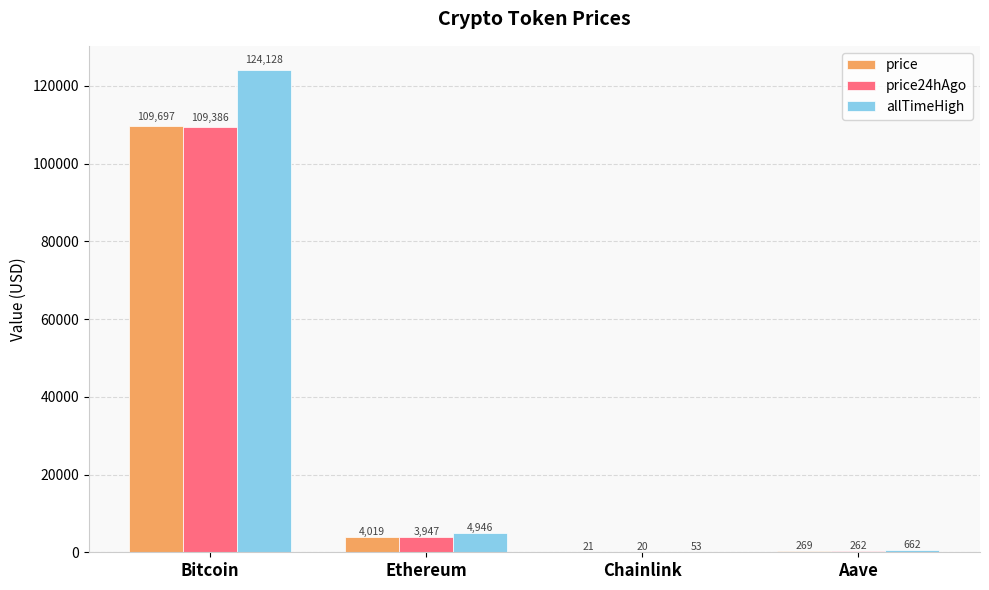

Is the value of price at Bitcoin greater than the value of allTimeHigh at Aave?

Yes